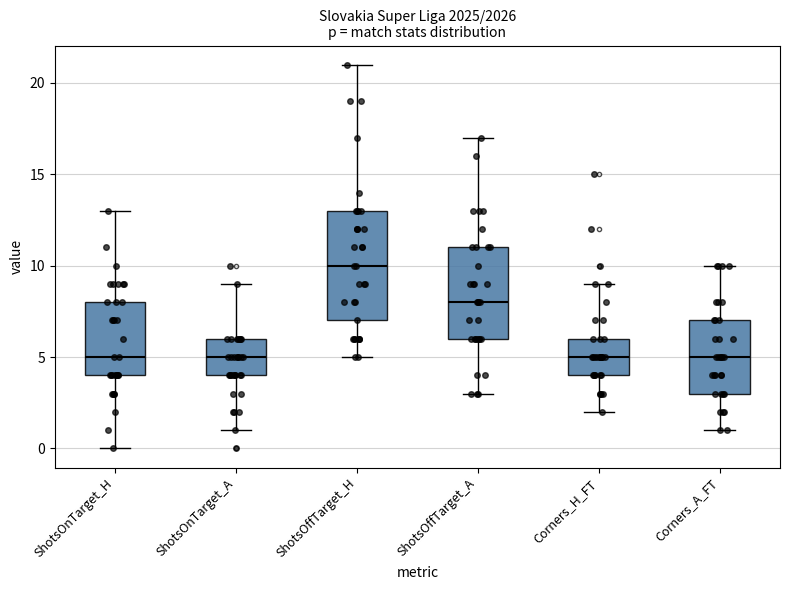

Where is the upper edge of the box for ShotsOffTarget_A on the y-axis? The values are not printed on the chart, so give them approximately, as read against the axis.

11